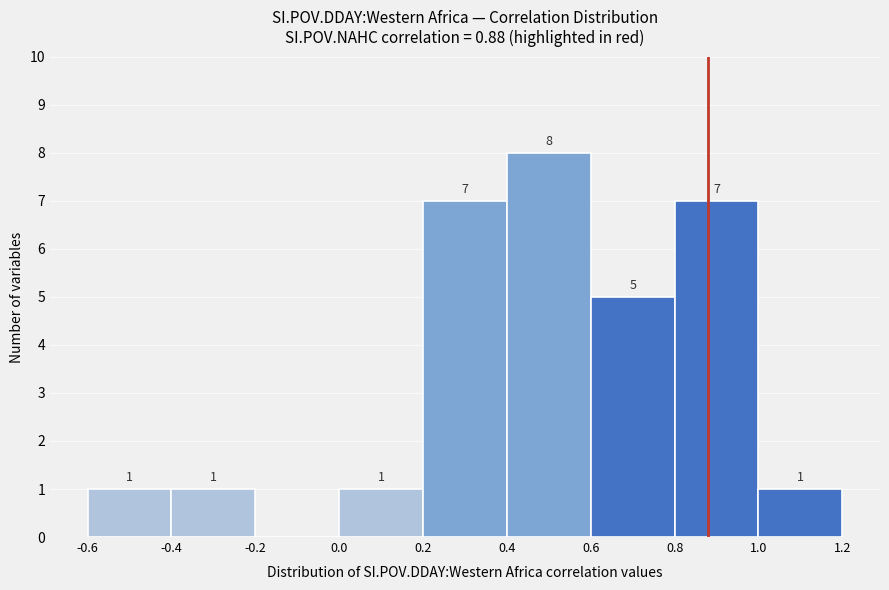

Over which range of the x-axis is the bar tallest?

0.4 to 0.6